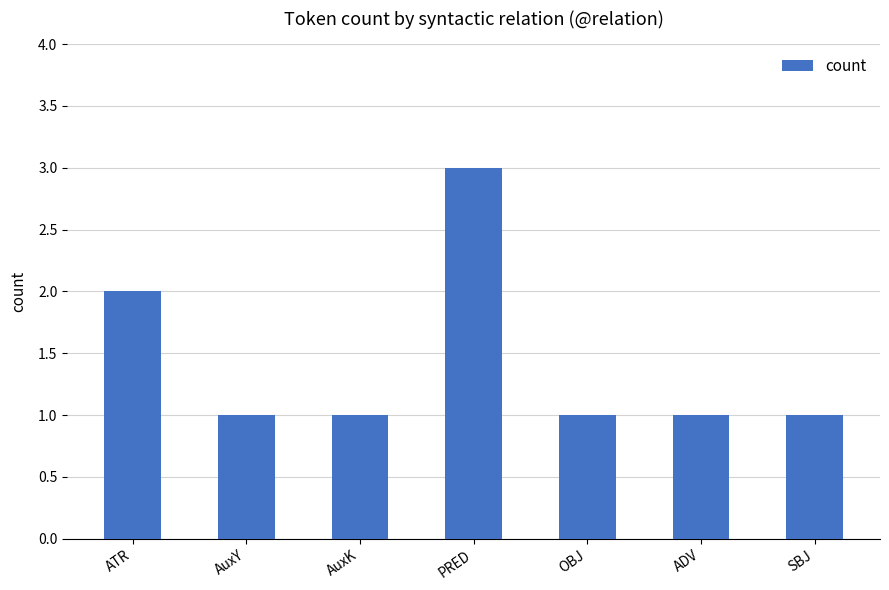

What value does the data have at OBJ?

1